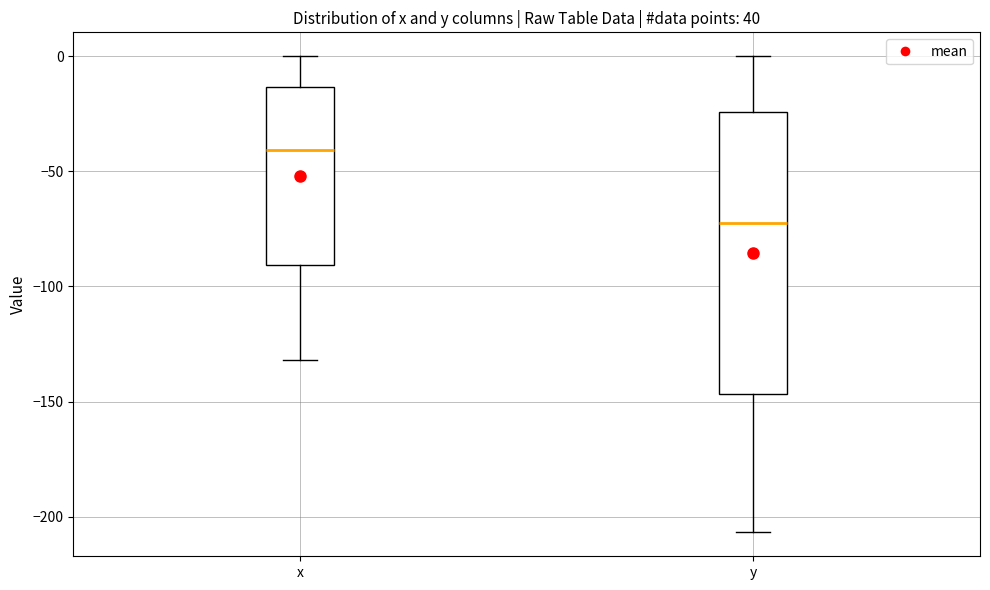

Which box has the lowest median line?

y